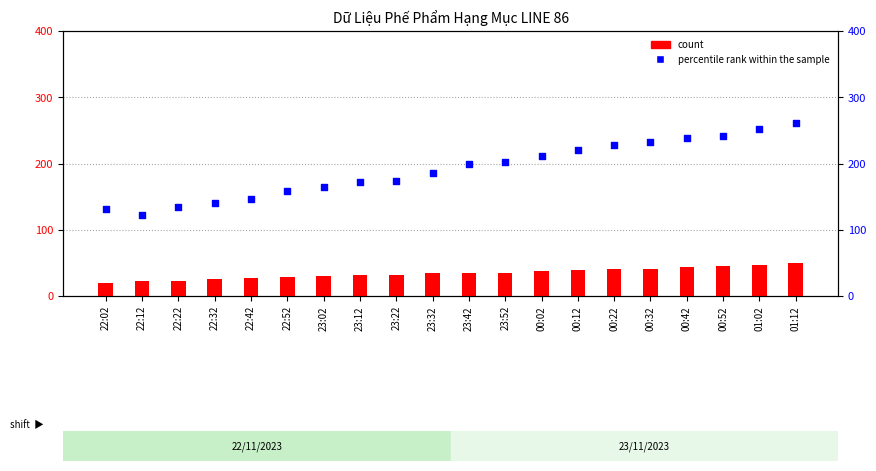

What is the total value across all series at 00:22?

269